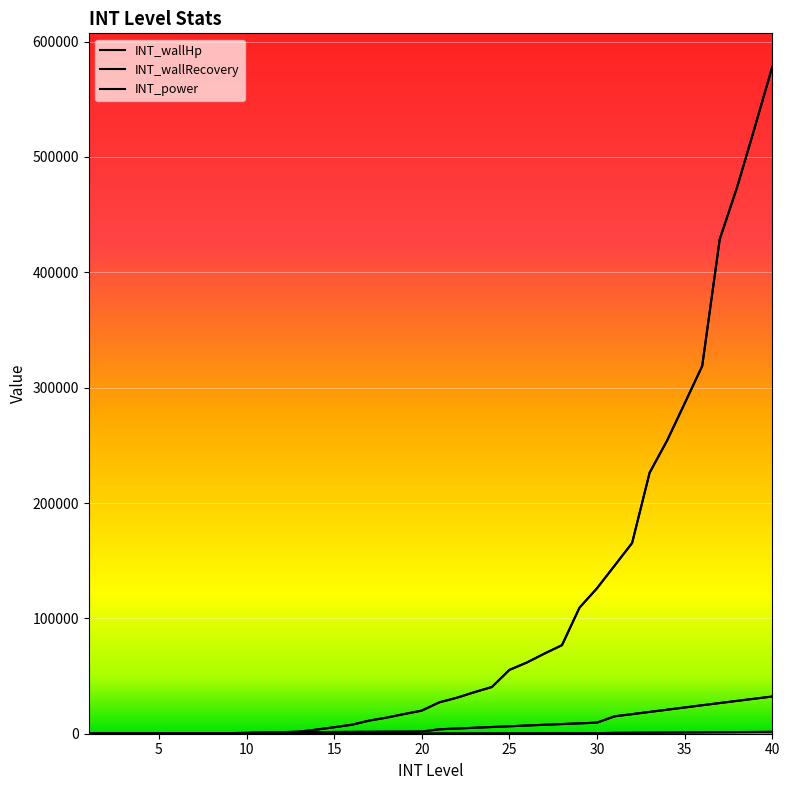

What is the average value of the INT_wallHp series?

8094